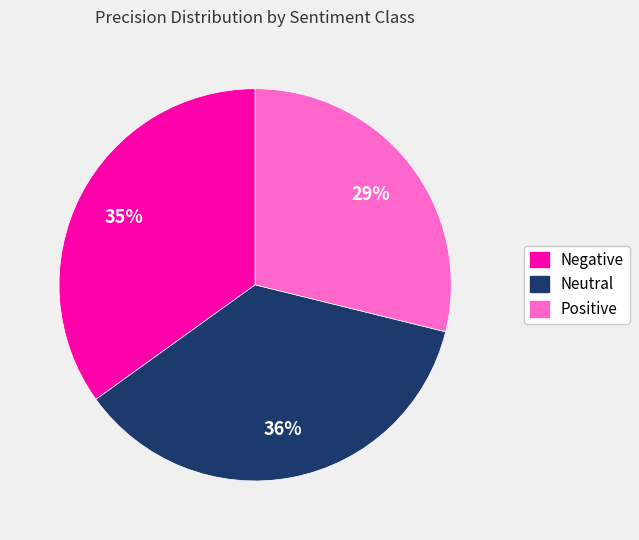

To the nearest percent, what is the difference between the Negative and Positive slice percentages?

6%